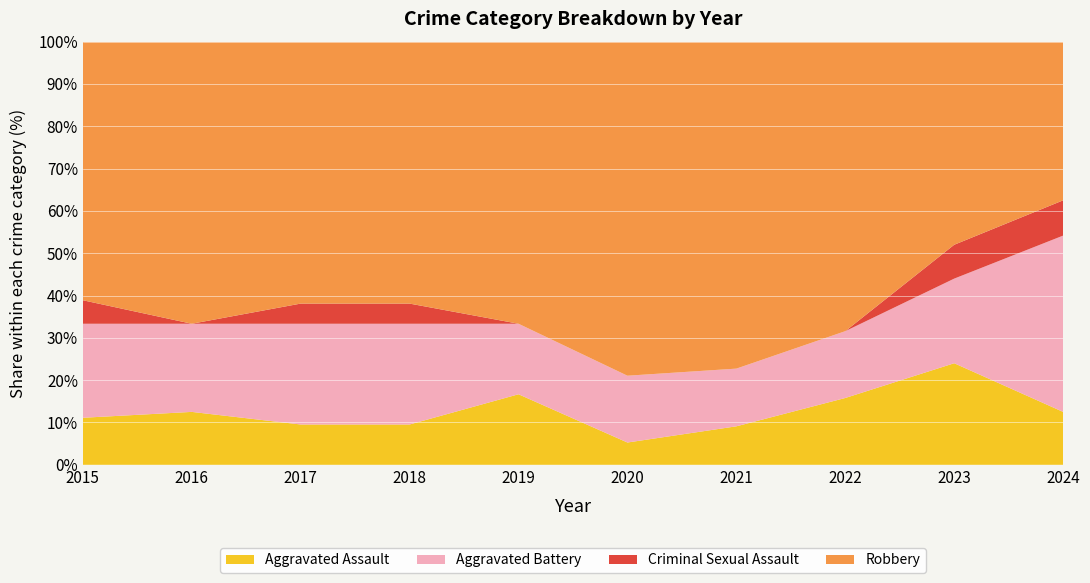

Reading left to right, what are all the values shown in this chart?

Aggravated Assault: 2	3	2	2	4	1	2	3	6	3
Aggravated Battery: 4	5	5	5	4	3	3	3	5	10
Criminal Sexual Assault: 1	0	1	1	0	0	0	0	2	2
Robbery: 11	16	13	13	16	15	17	13	12	9